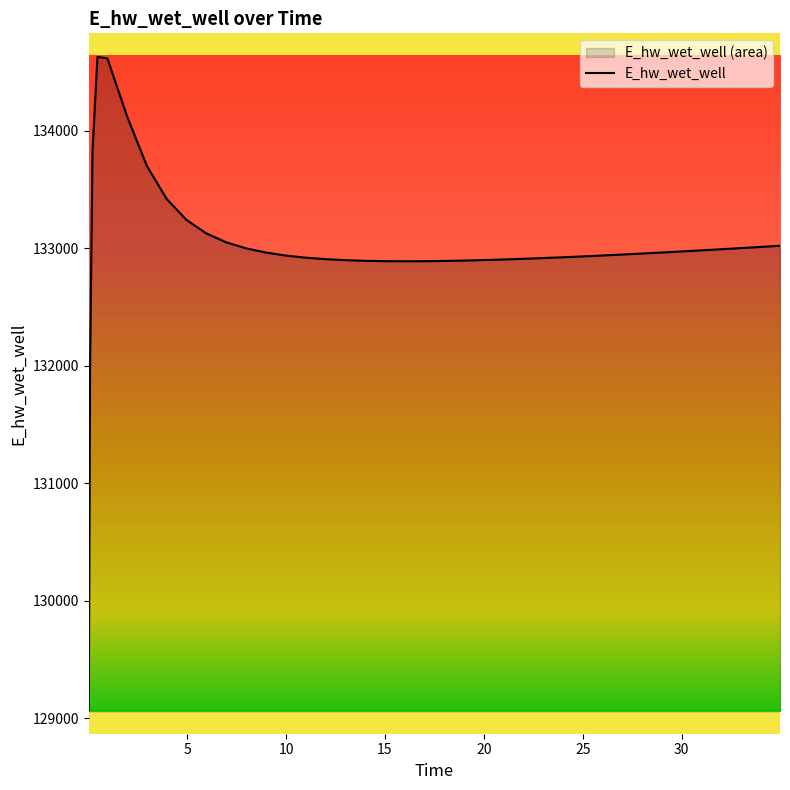

What is the difference between the values at 5.96875 and 0.03125?

4056.3